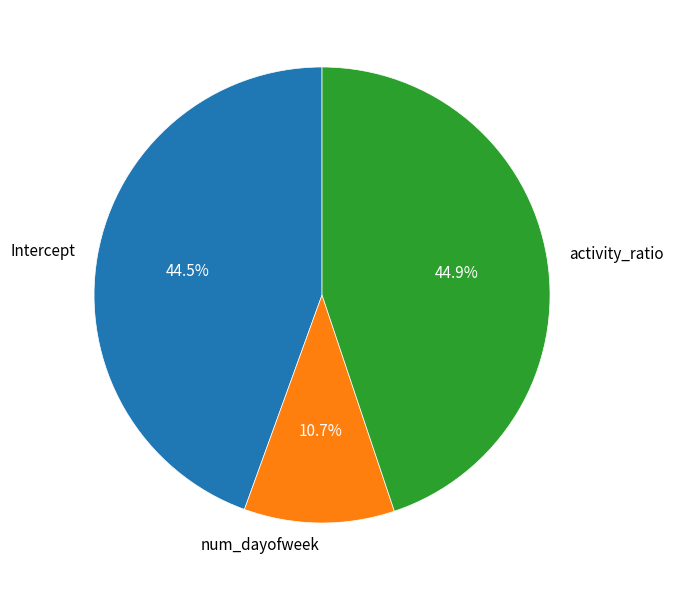

To the nearest percent, what is the combined percentage of activity_ratio and num_dayofweek?

56%